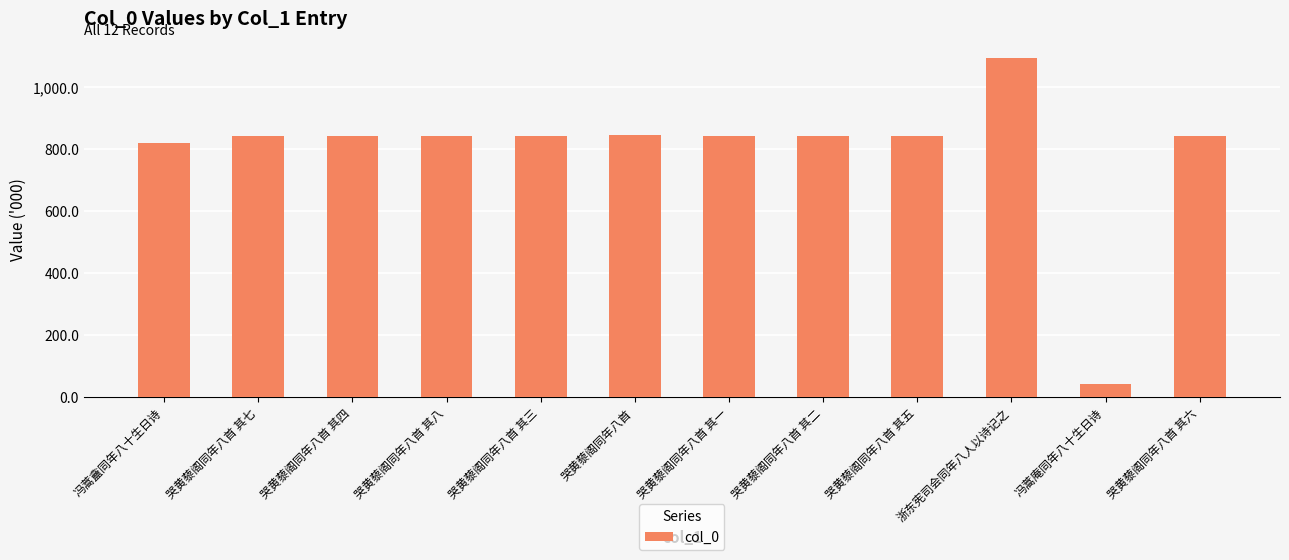

Read the value at 哭黄藜阁同年八首 其二, to the nearest 10.

842160